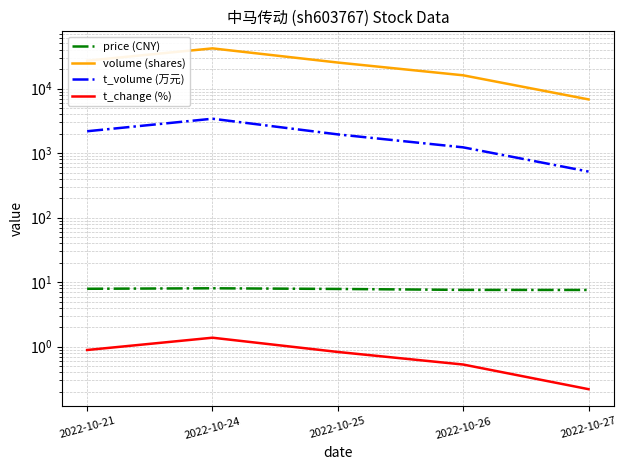

Which series has the widest spread of values?

volume (shares)